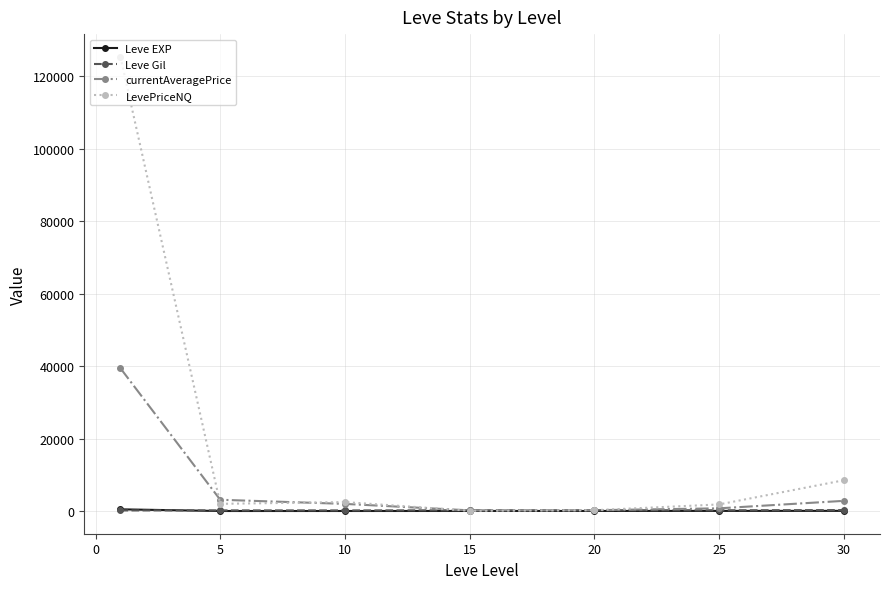

Which series has the largest total across all categories?

LevePriceNQ